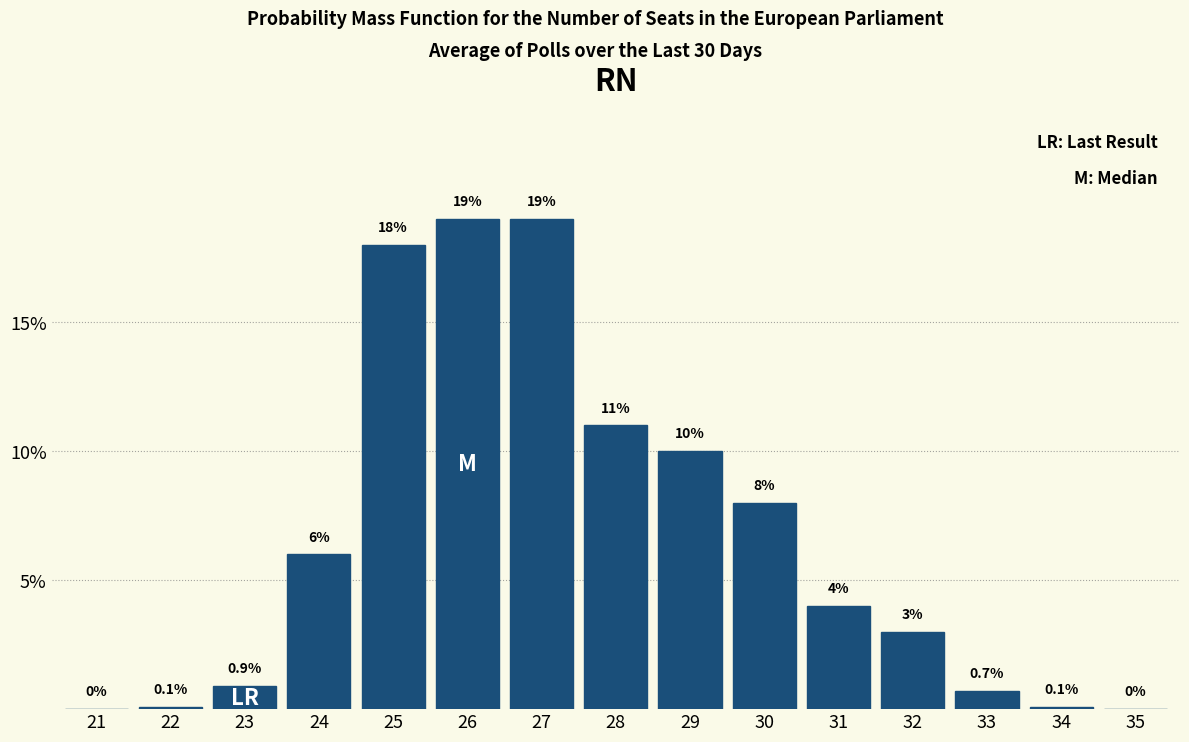

Reading left to right, what are all the values shown in this chart?

21=0.0	22=0.1	23=0.9	24=6.0	25=18.0	26=19.0	27=19.0	28=11.0	29=10.0	30=8.0	31=4.0	32=3.0	33=0.7	34=0.1	35=0.0